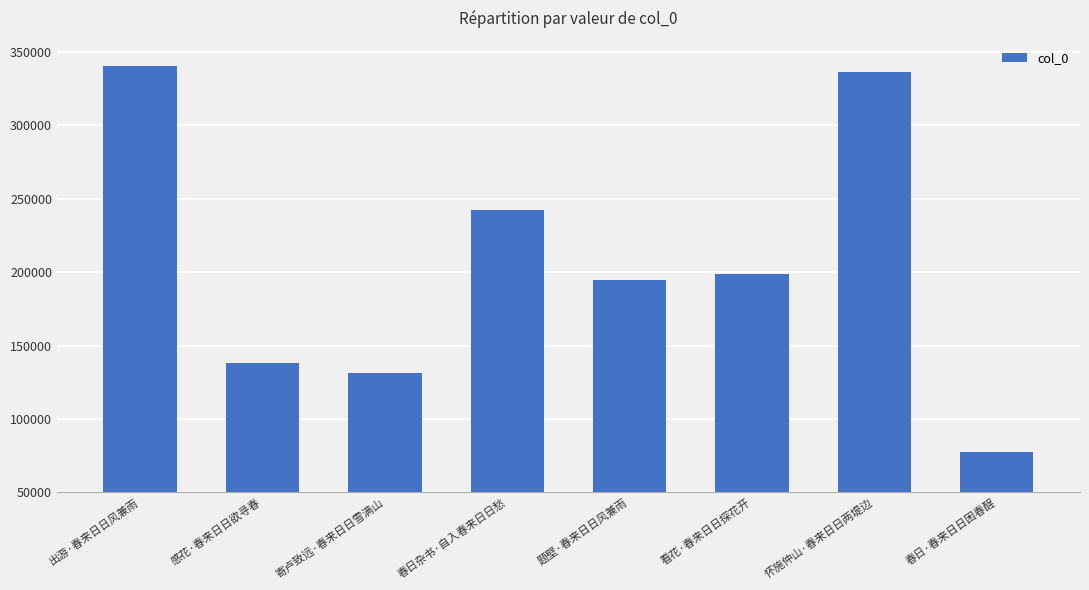

What is the difference between the maximum and second lowest values?

208991